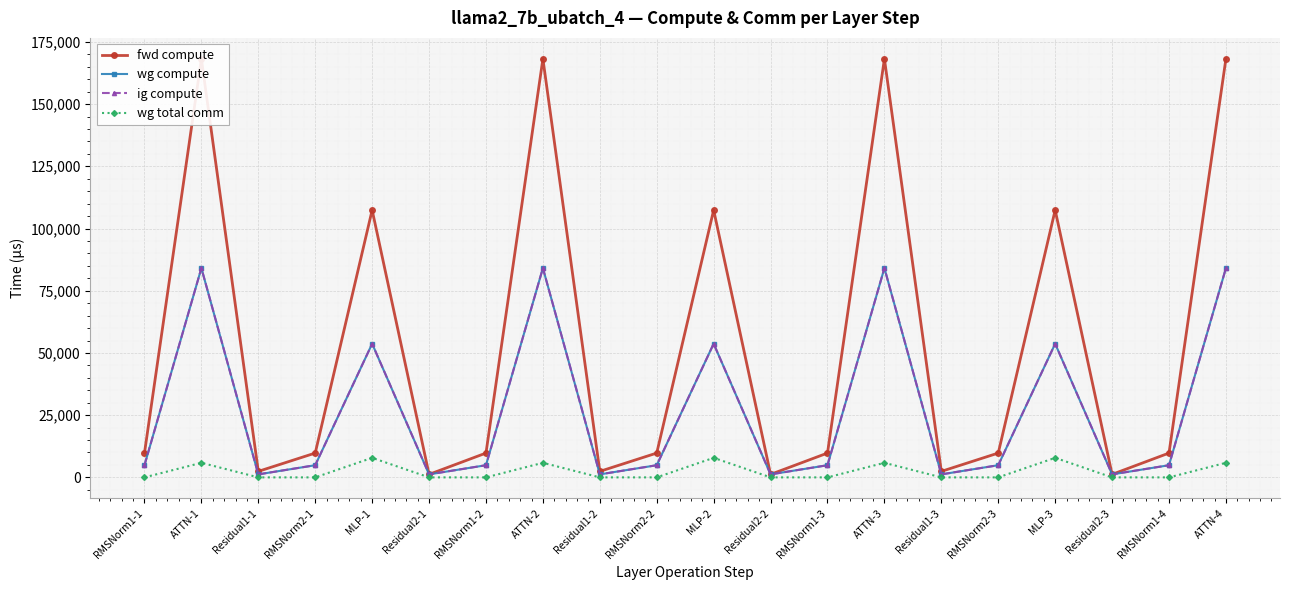

Between MLP-1 and MLP-3, which series saw the biggest shift?

fwd compute